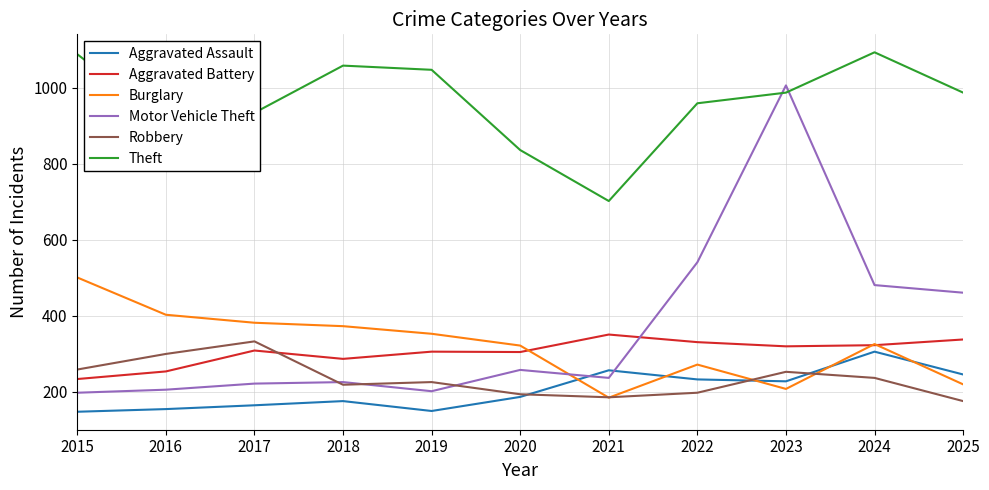

True or false: Burglary has a value of 428 at 2022.

False